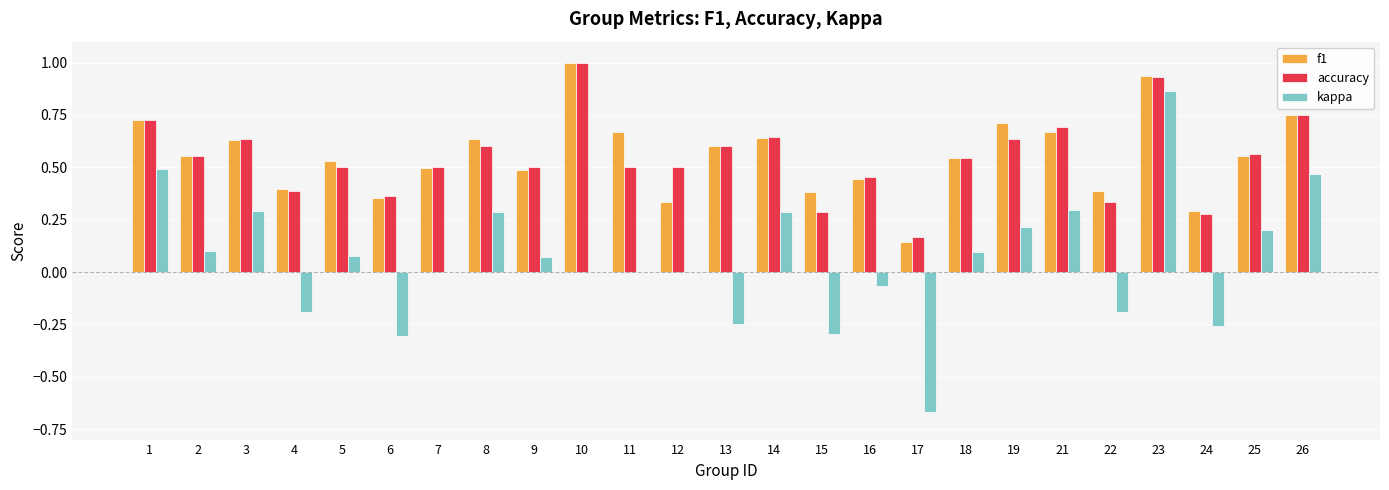

At which label does kappa first exceed 0?

1